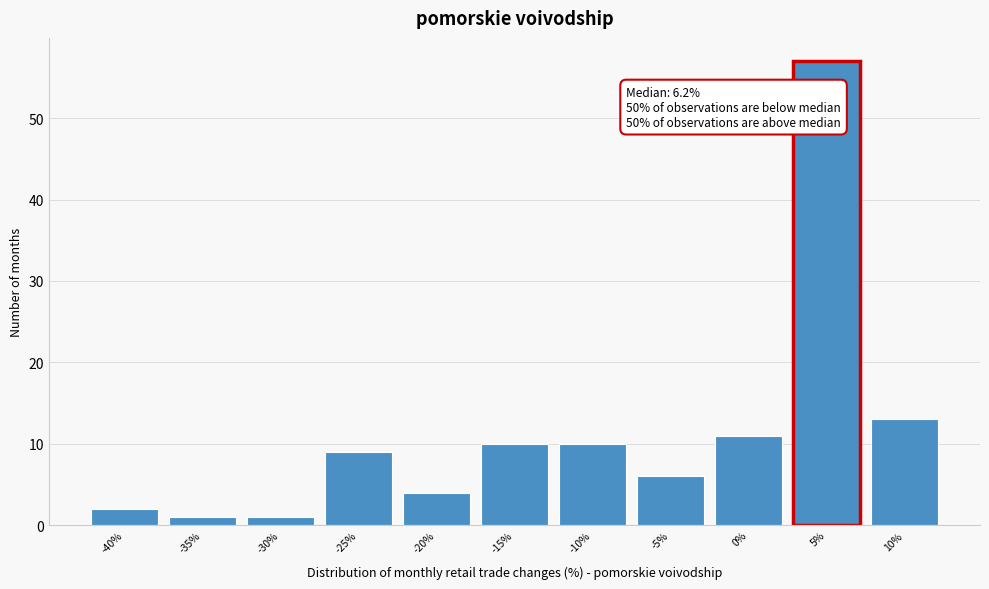

Reading left to right, what are all the values shown in this chart?

2	1	1	9	4	10	10	6	11	57	13